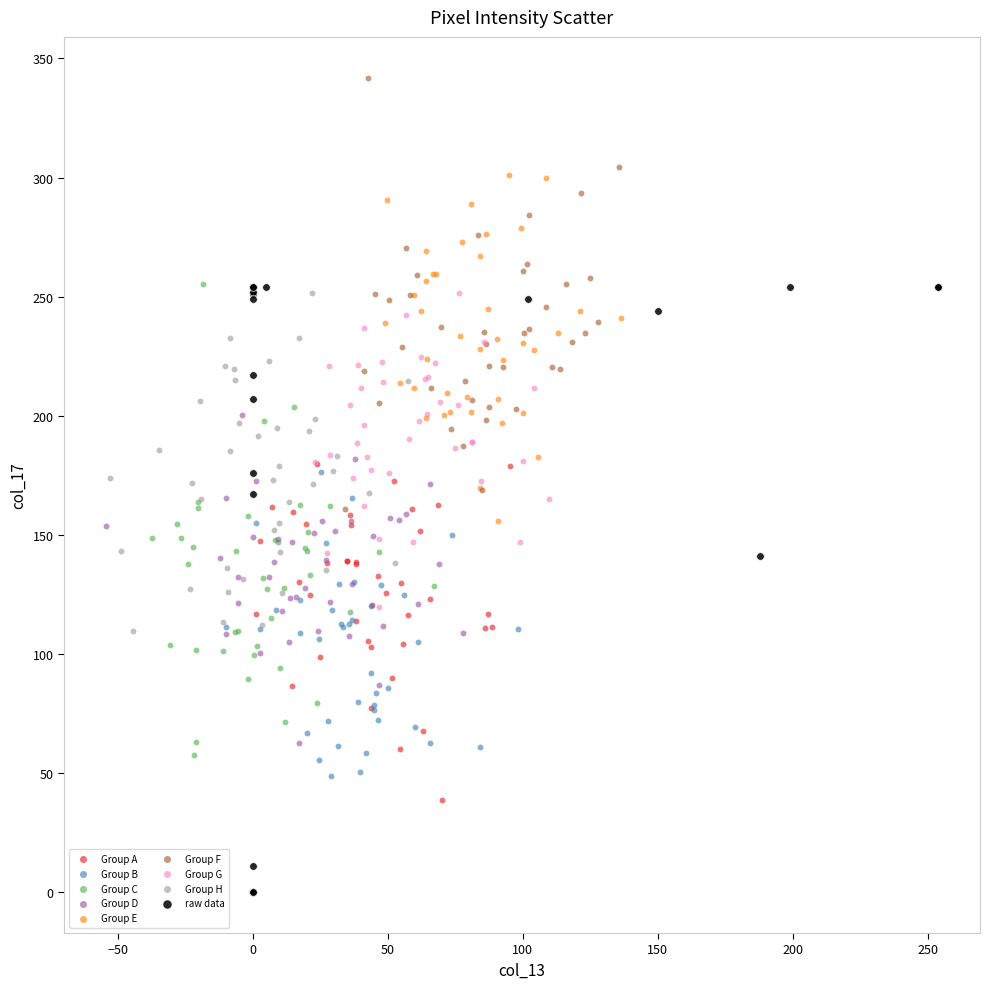

Which series has the largest Y range (max minus min)?

raw data